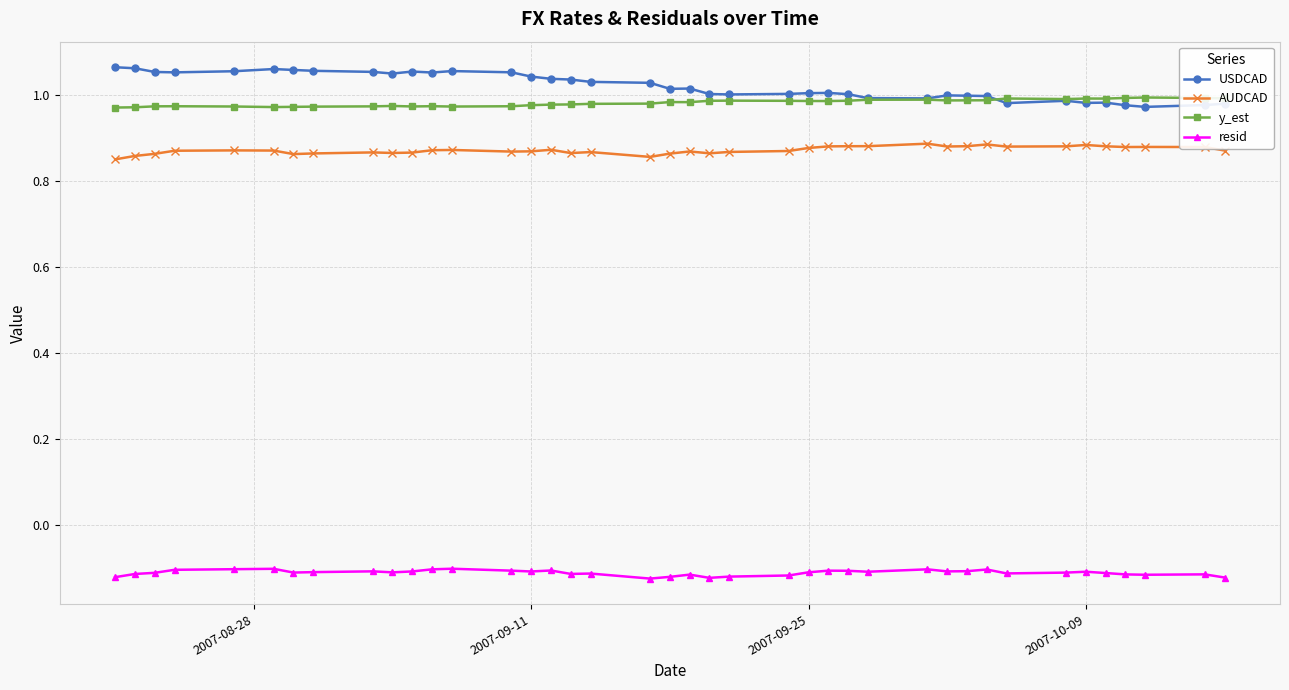

True or false: resid and y_est intersect in this chart.

False